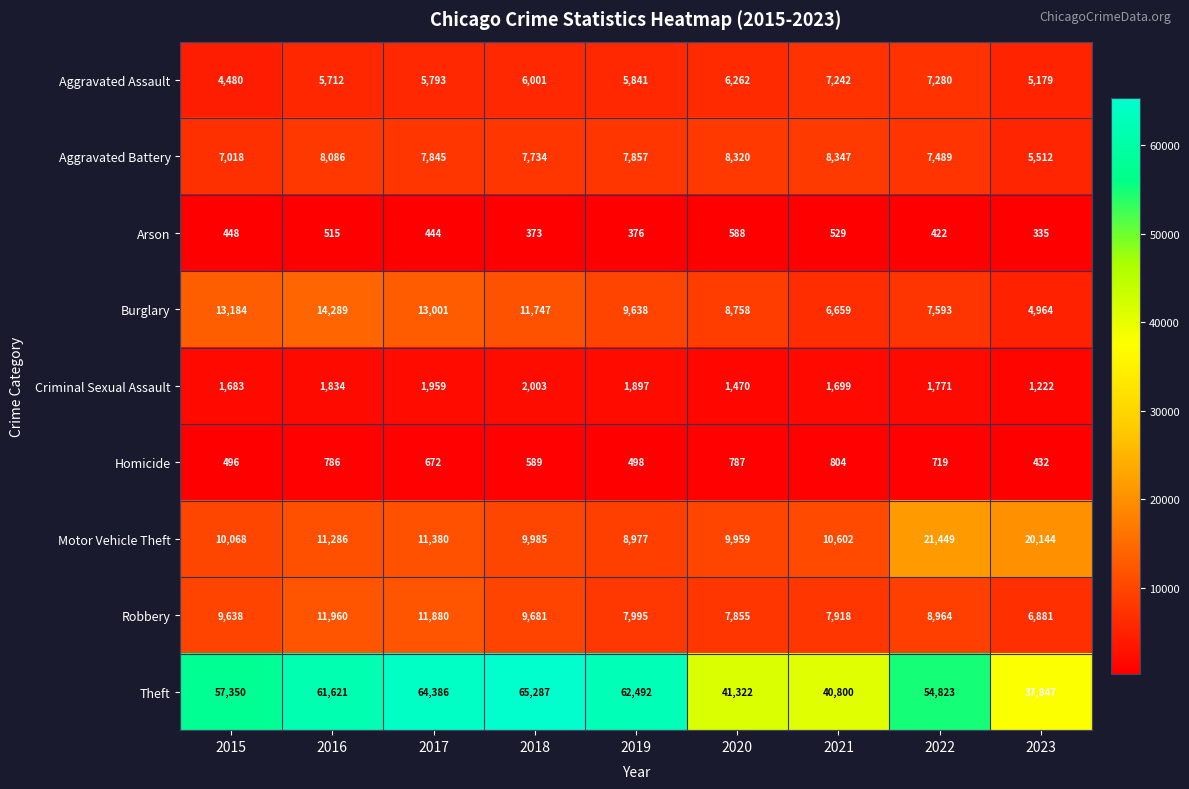

Is the value of Motor Vehicle Theft at 2015 greater than the value of Arson at 2016?

Yes